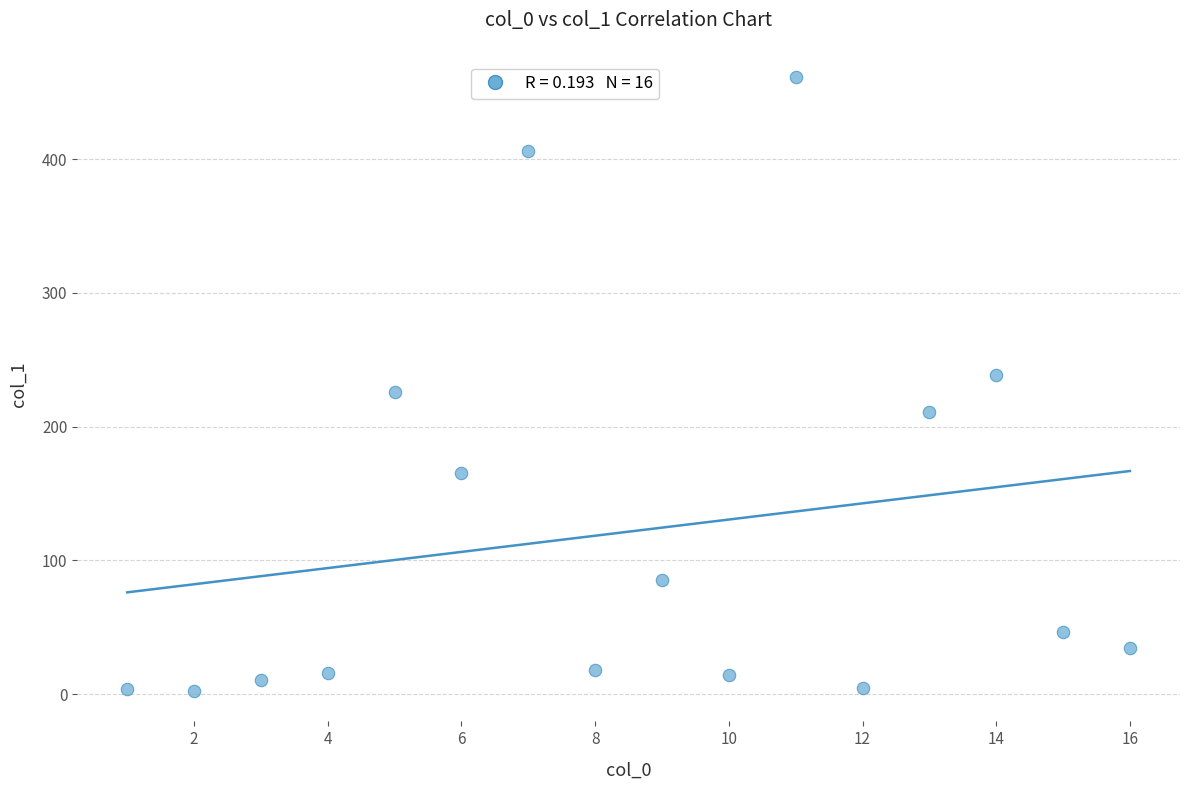

What is the range of Y values (max minus min)?

458.5